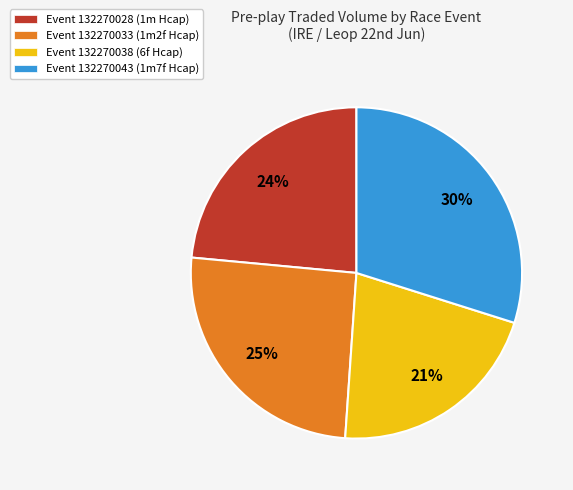

The Event 132270028 (1m Hcap) slice represents 37% of the pie. True or false?

False